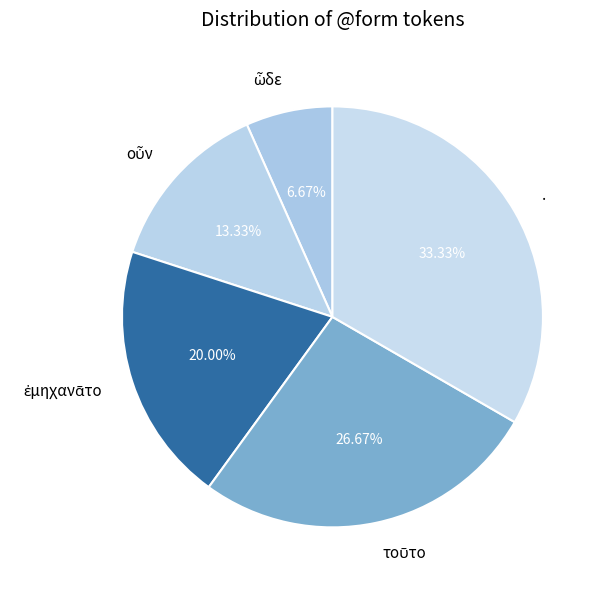

What is the largest slice in the pie chart?

.